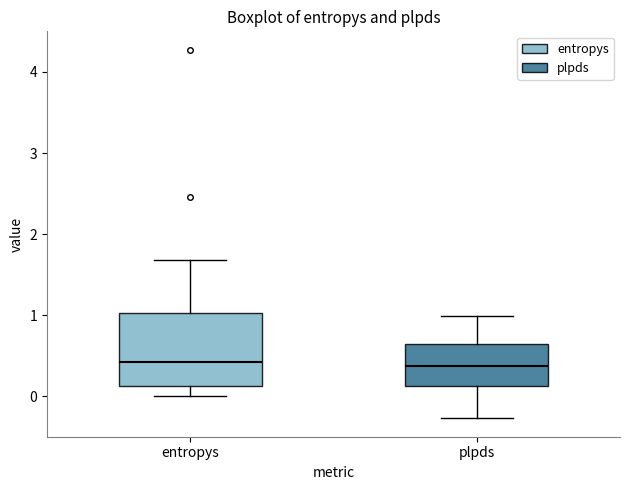

Reading left to right, transcribe this box plot: for each box, give where its median line is, the range the box spans, and where its two whiskers end, as read against the y-axis. The values are not printed on the chart, so give them approximately, as read against the axis.

entropys: median 0.4, box 0.1 to 1.0, whiskers 0.0 to 1.7
plpds: median 0.4, box 0.1 to 0.6, whiskers -0.3 to 1.0